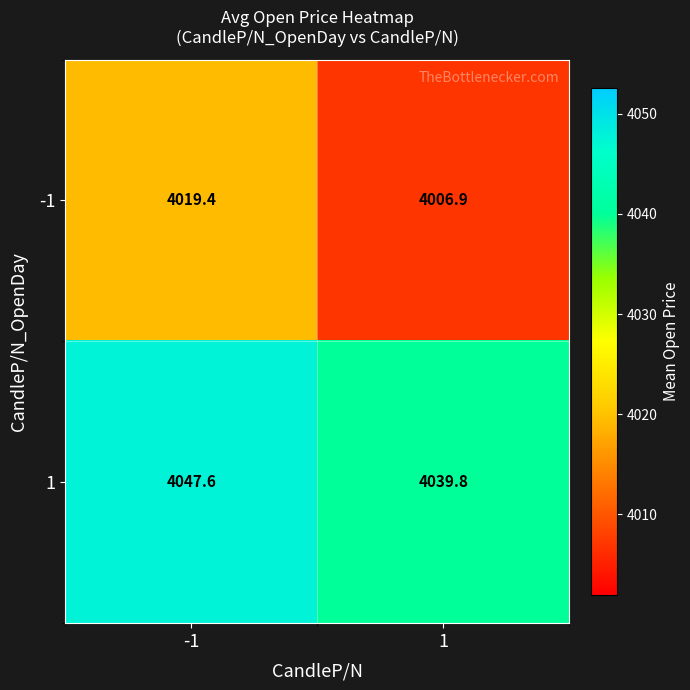

List the labels in order of 1 value, smallest first.

1, -1